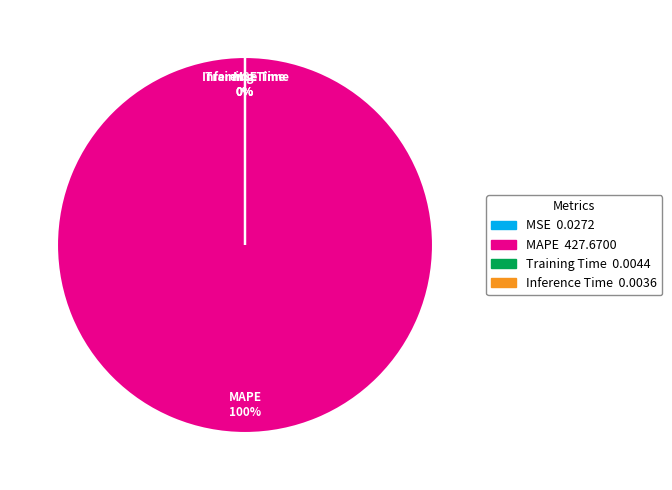

Rank the categories by value from highest to lowest.

MAPE, MSE, Training Time, Inference Time